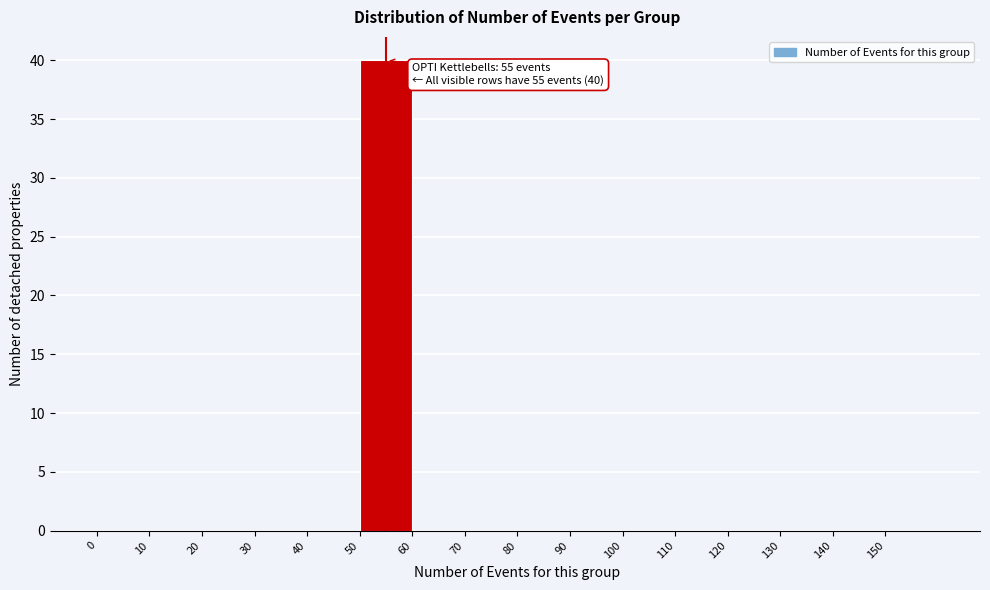

Which range on the x-axis has the tallest bar?

50 to 60